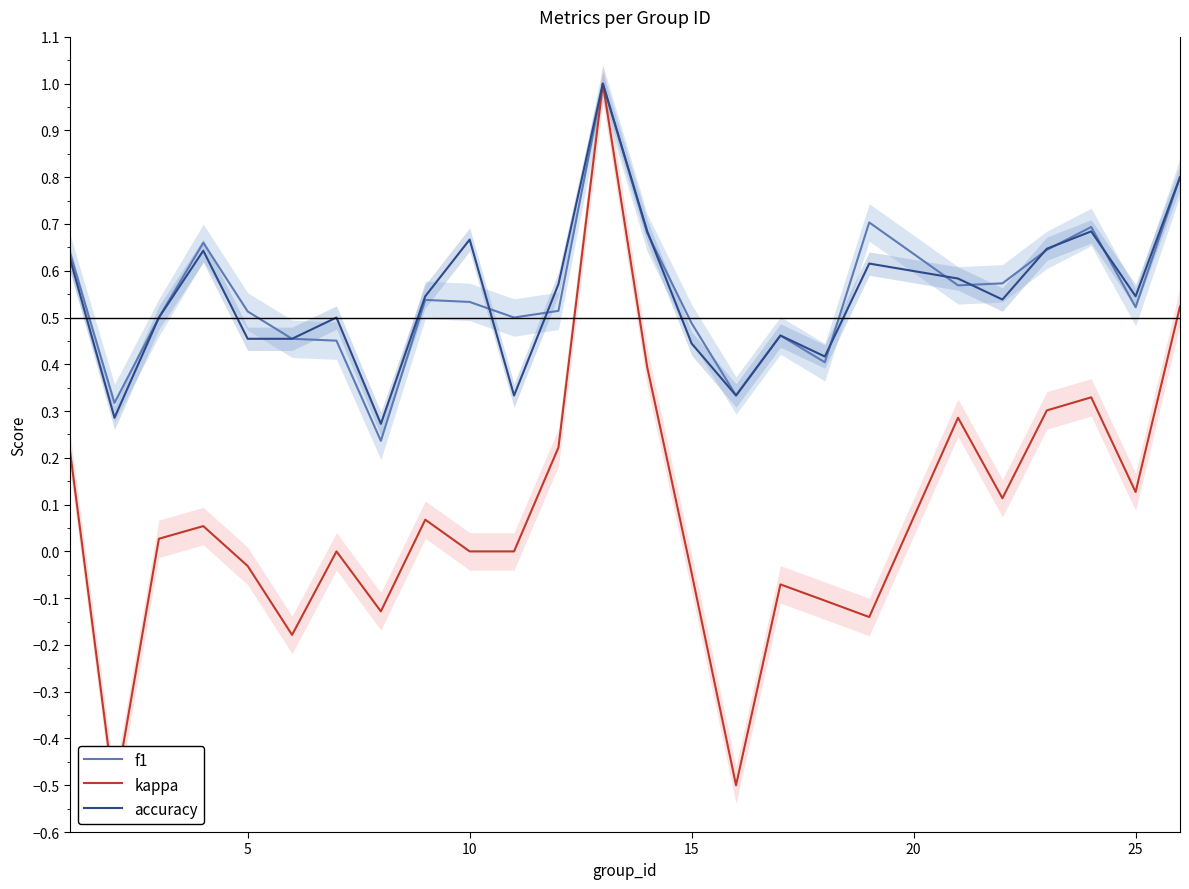

Is it true that accuracy equals 0.3 at 10?

False